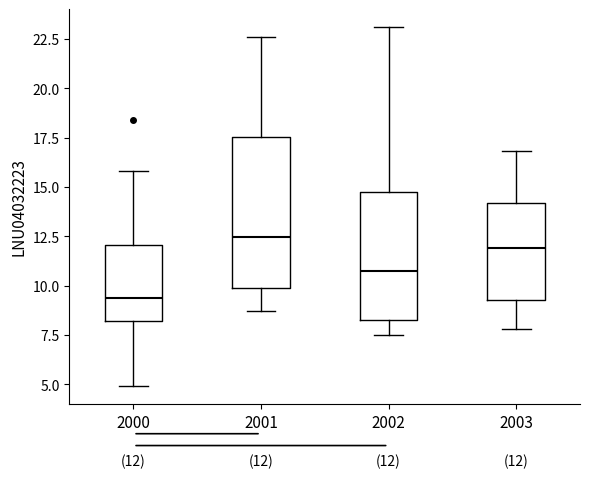

Which box has the lowest median line?

2000